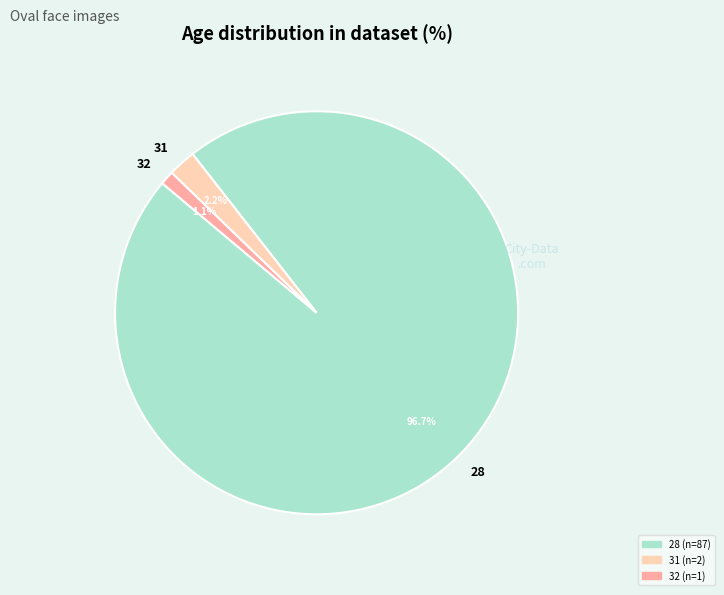

What is the total percentage of 31 and 32?

3.3%